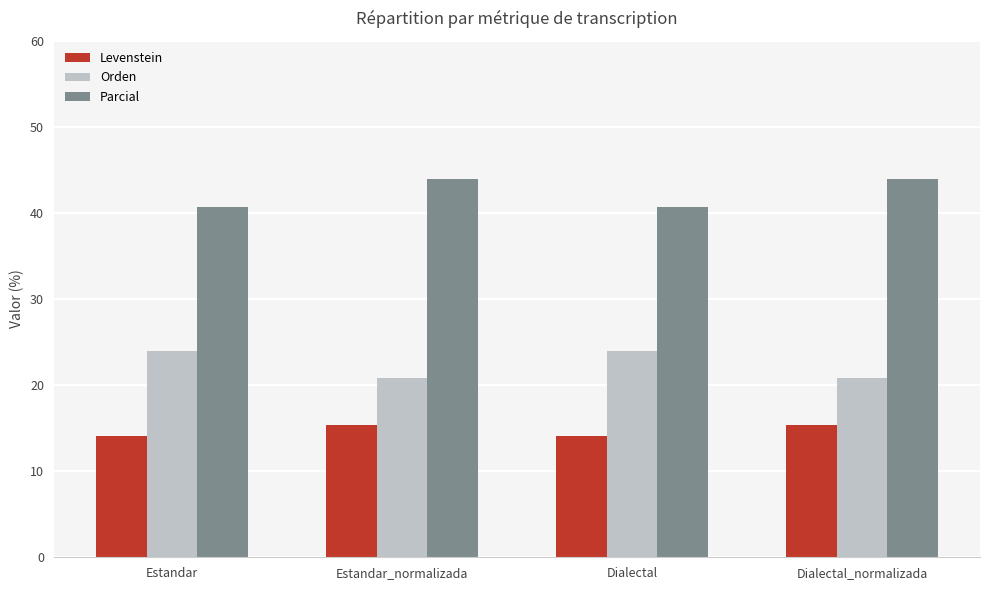

What is the sum of the Parcial values at Estandar_normalizada and Estandar?

84.6